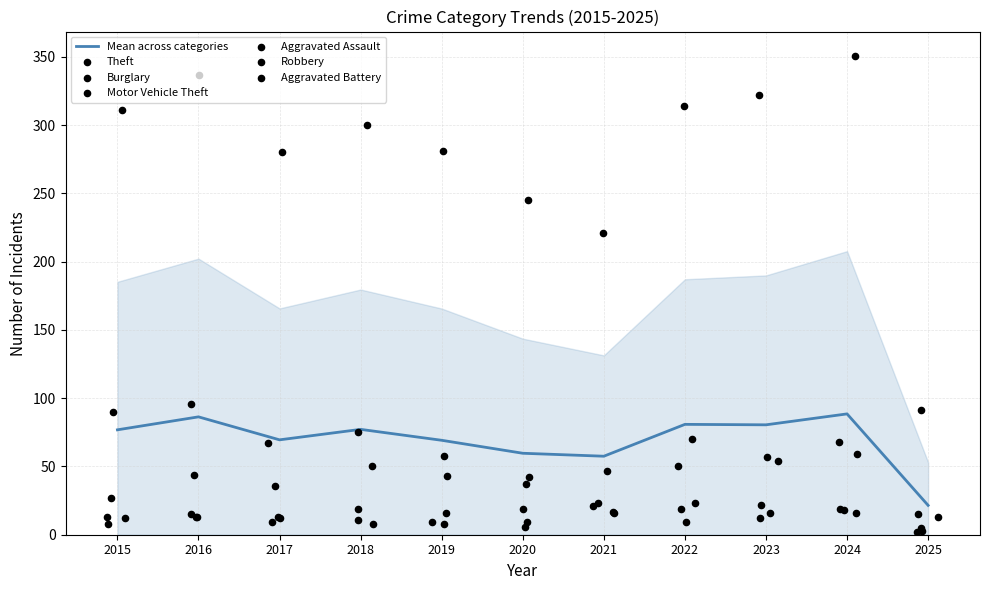

Which series contains the lowest Y value?

Robbery